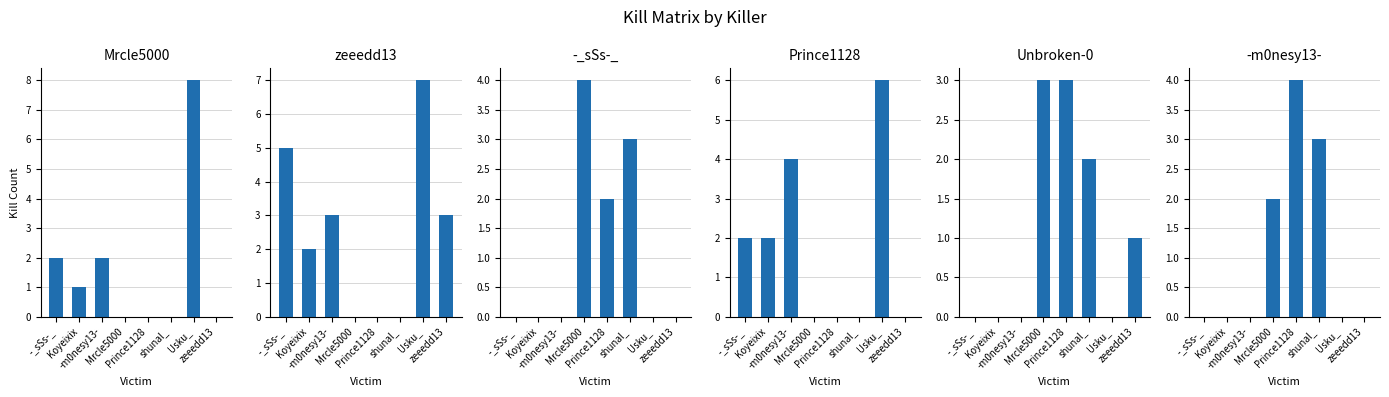

Count the number of categories in the chart.

8